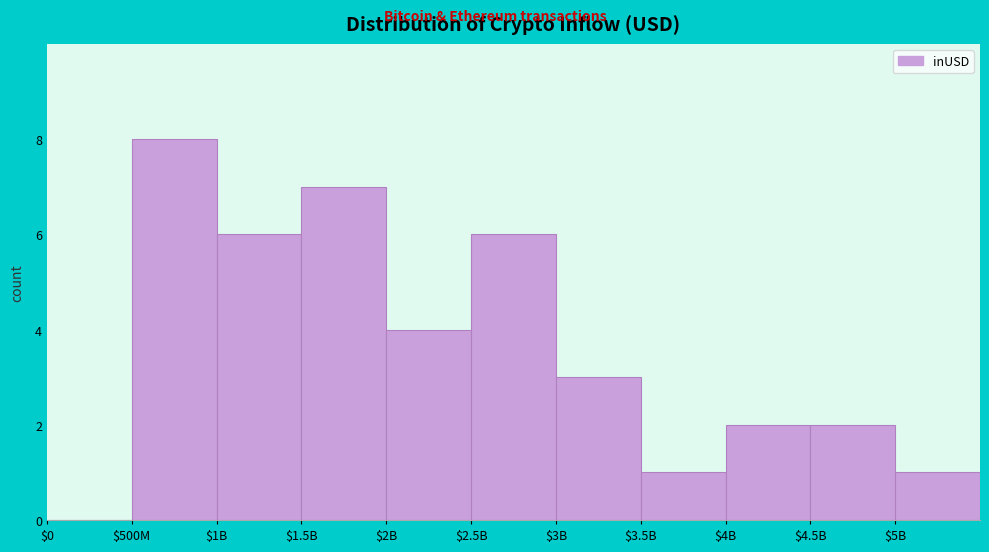

Is it true that the value at $3.5B is 2?

False